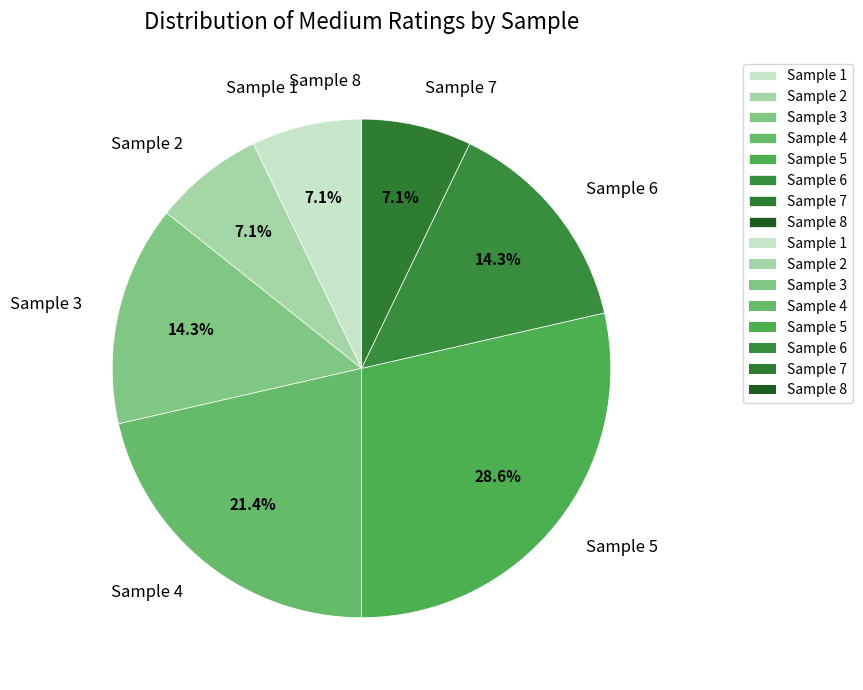

Which category has the biggest portion of the pie?

Sample 5